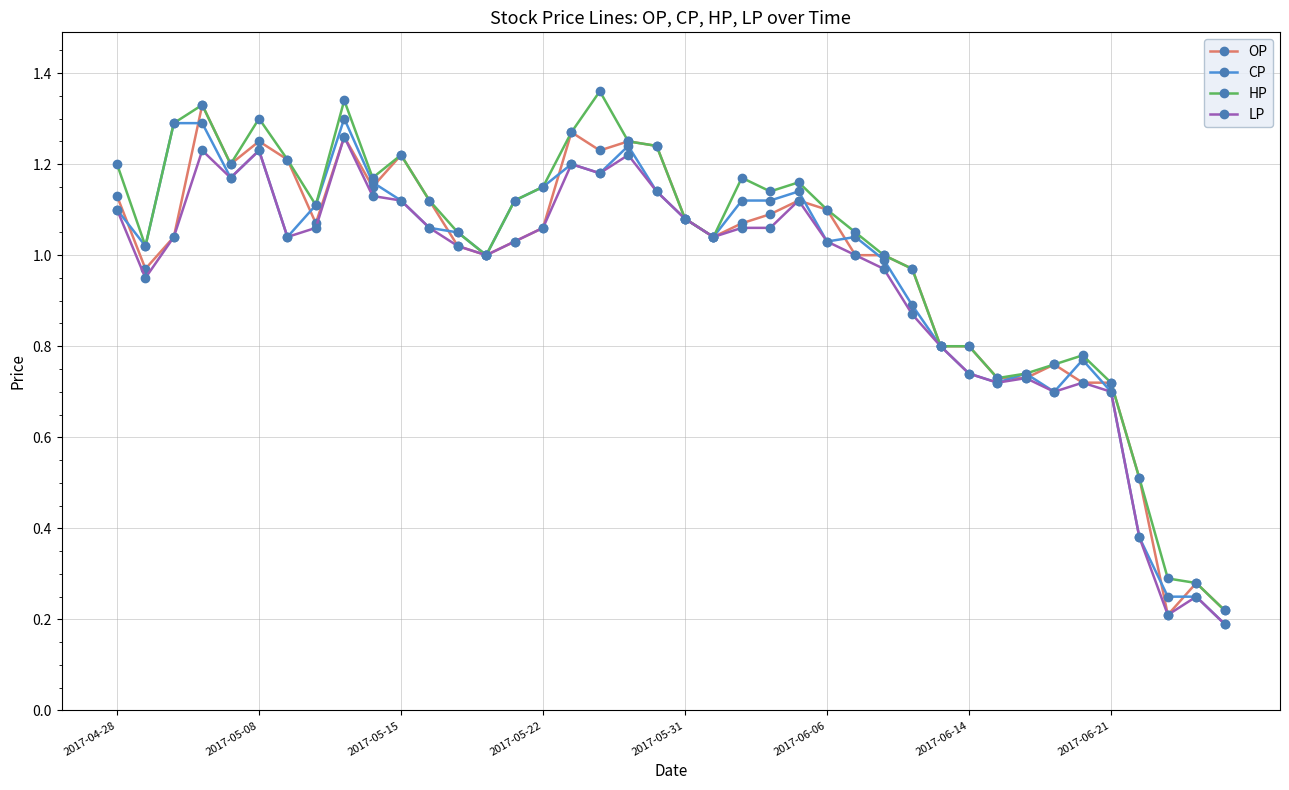

At how many categories does at least one series exceed 0?

40